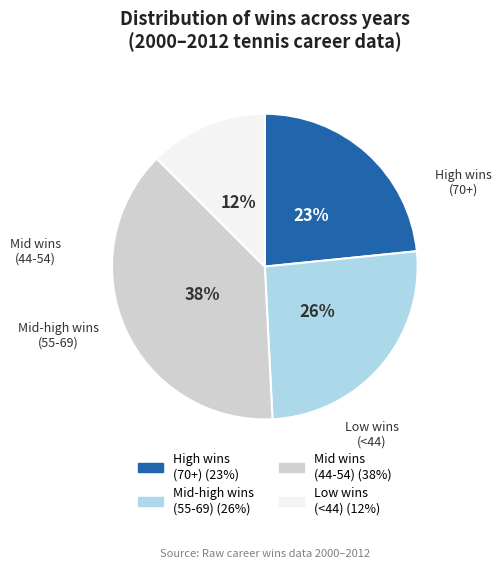

To the nearest percent, what is the average slice percentage?

25%